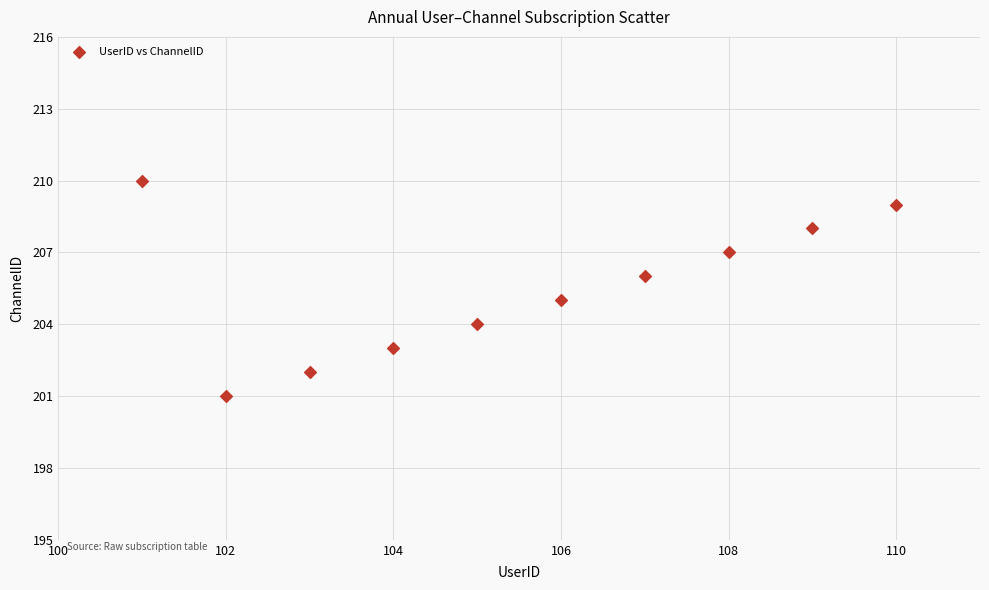

What is the range of X values (max minus min)?

9